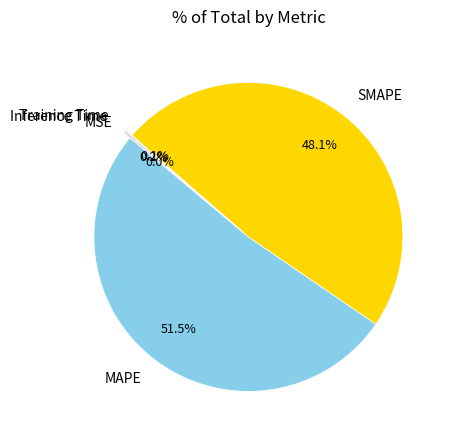

Does MAPE represent more than half of the total?

Yes